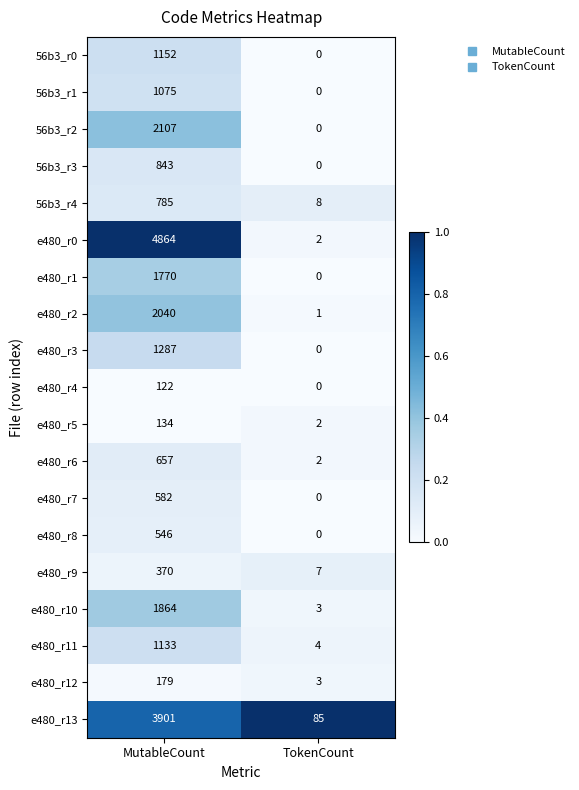

Between MutableCount and TokenCount, which series saw the biggest shift?

e480_r0